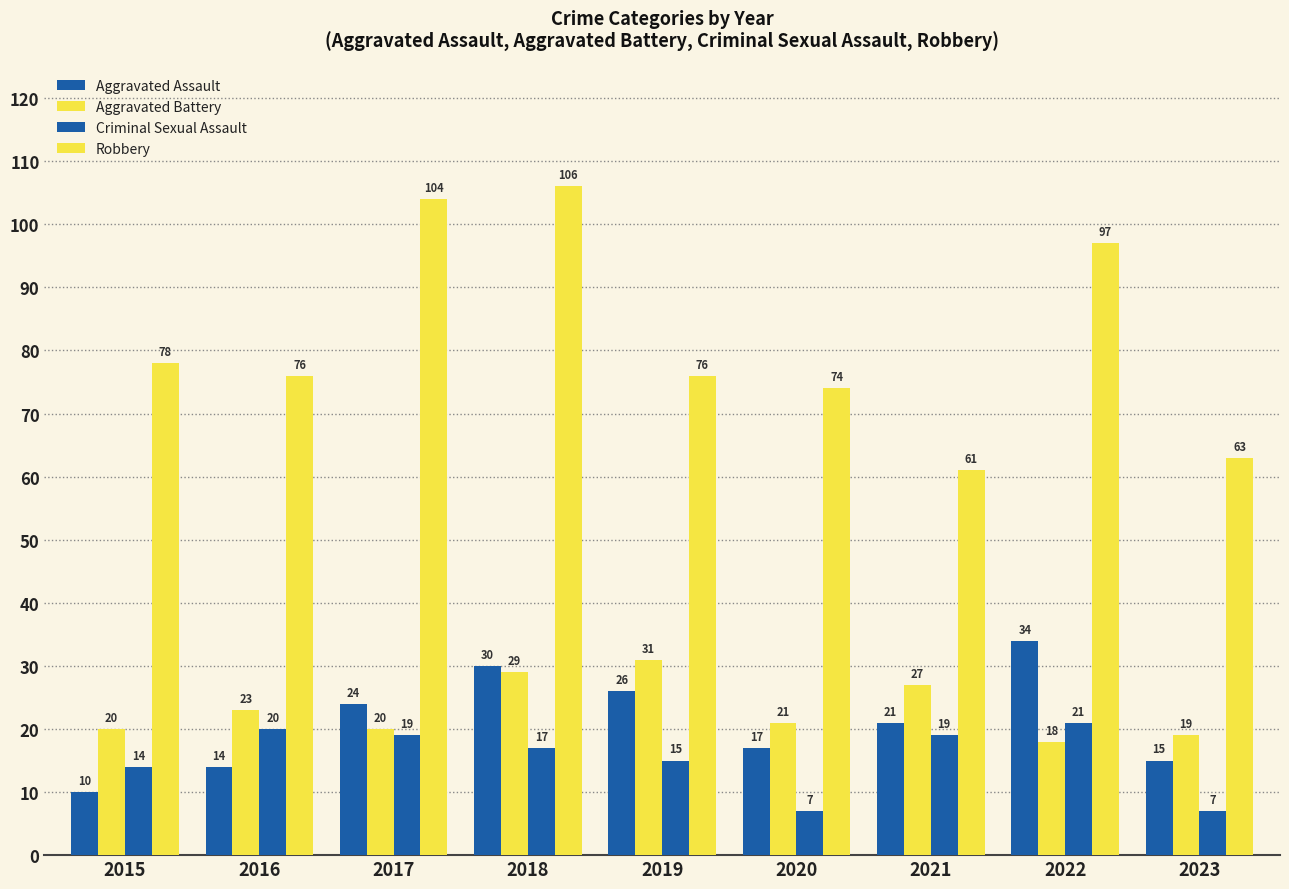

How many bars are there in each group?

4